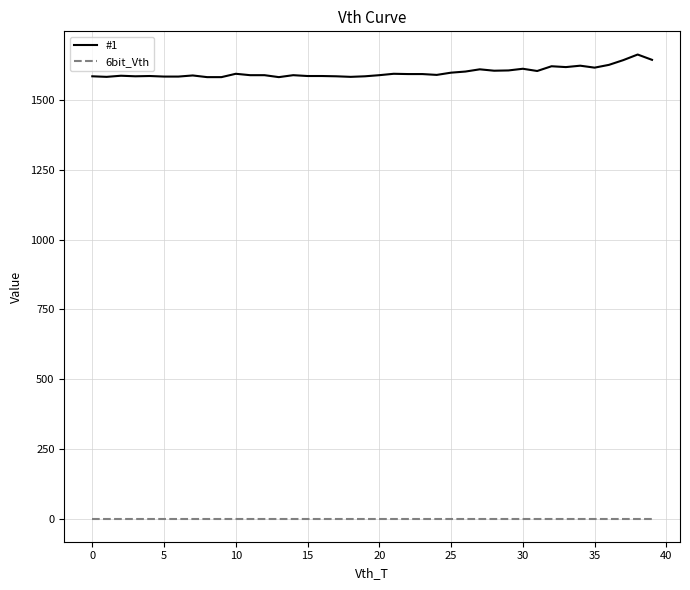

True or false: #1 and 6bit_Vth intersect in this chart.

False